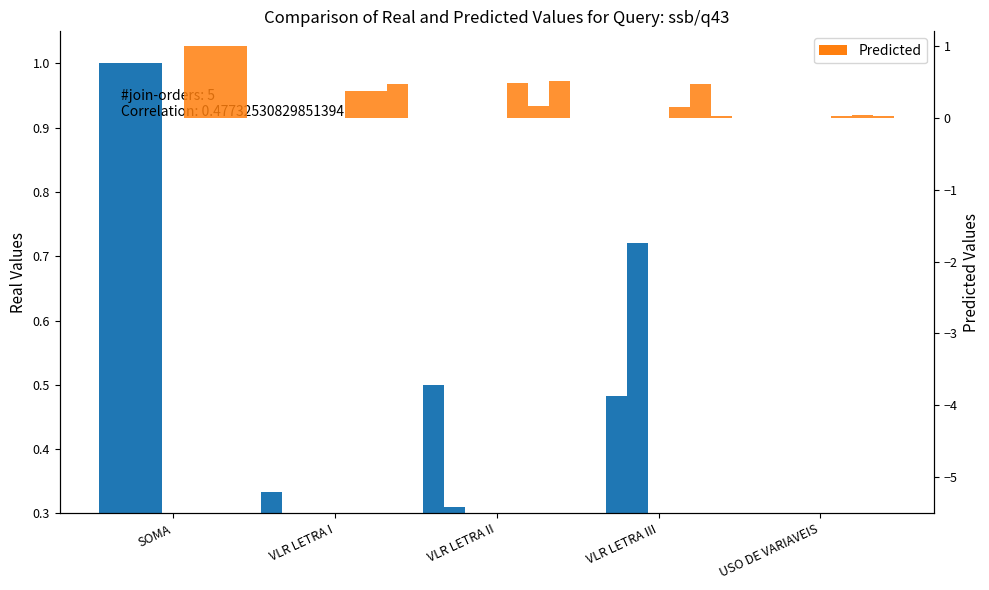

Which has a higher value, SOMA or VLR LETRA III?

SOMA